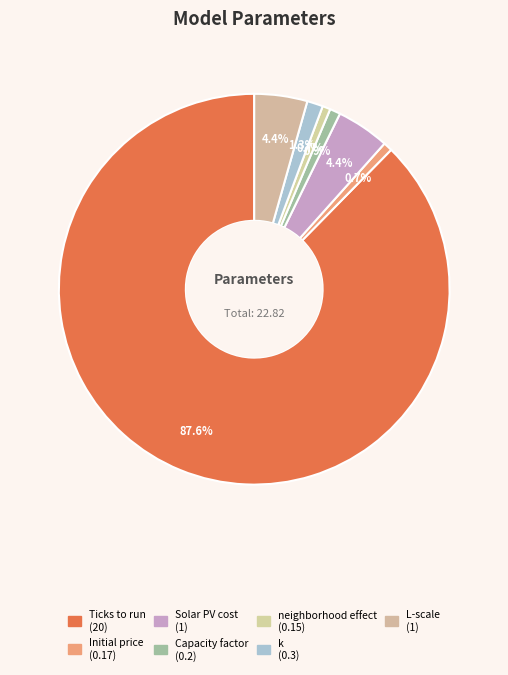

What is the change in value from Initial price to Solar PV cost?

+0.8